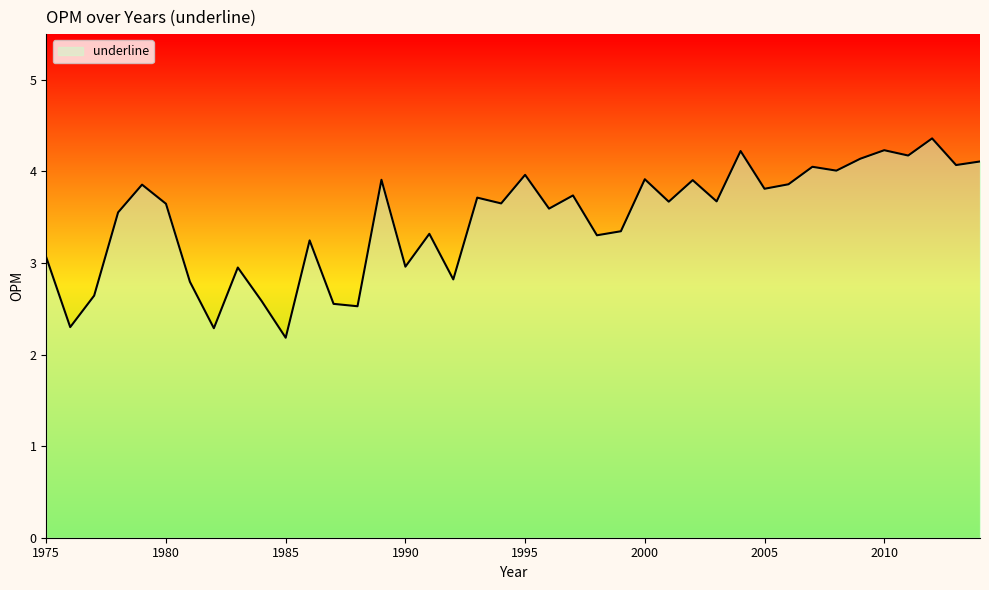

The chart shows a value of 1.0 at 2007. True or false?

False